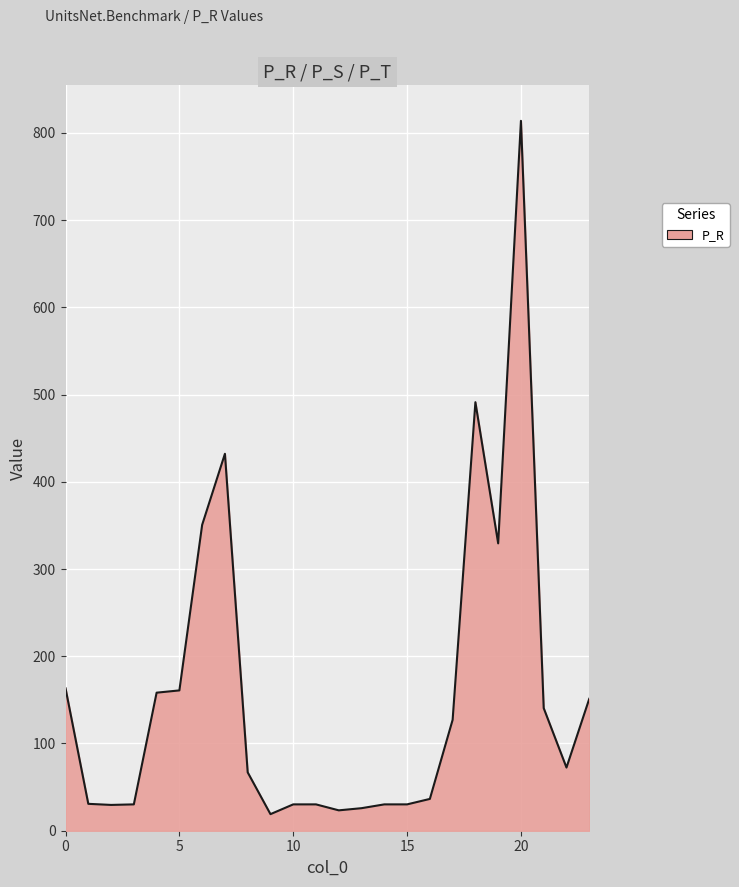

What is the difference between the maximum and minimum values?

794.8